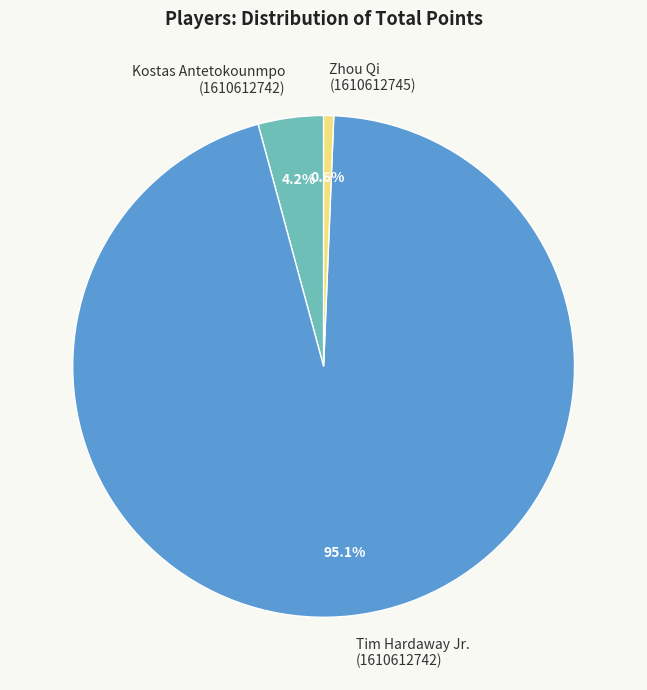

To the nearest percent, what is the average slice percentage?

33%